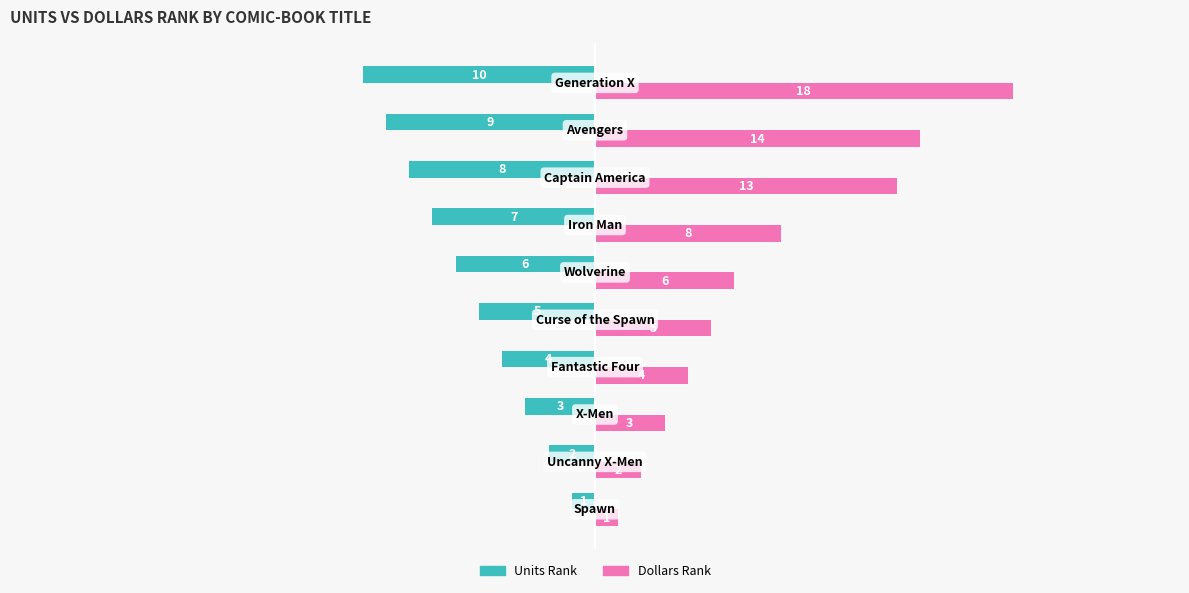

List the series in order of their overall mean, lowest first.

Units Rank, Dollars Rank